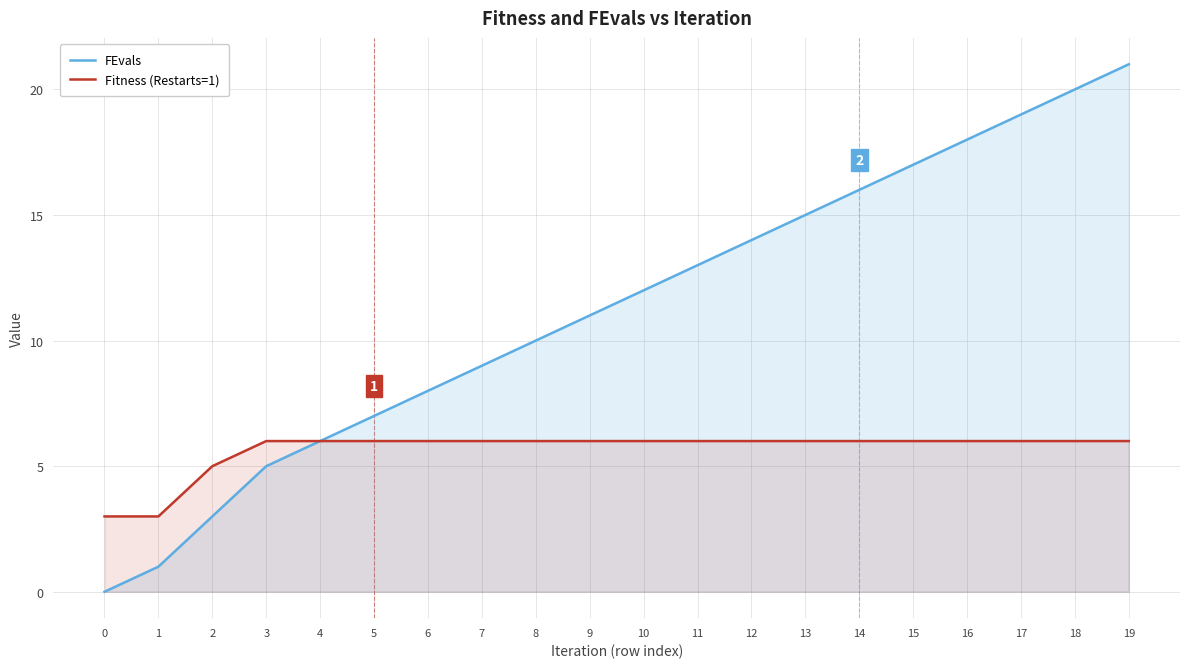

Does the chart display data point markers on the line(s)?

No